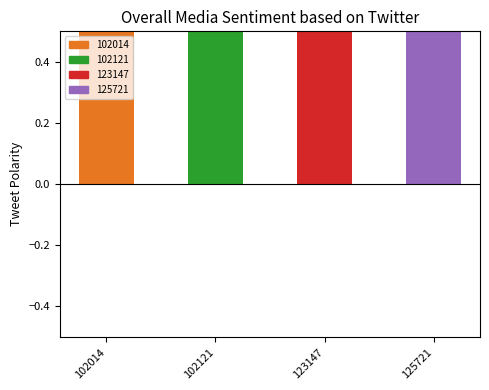

Rank the categories by value from lowest to highest.

102014, 102121, 123147, 125721